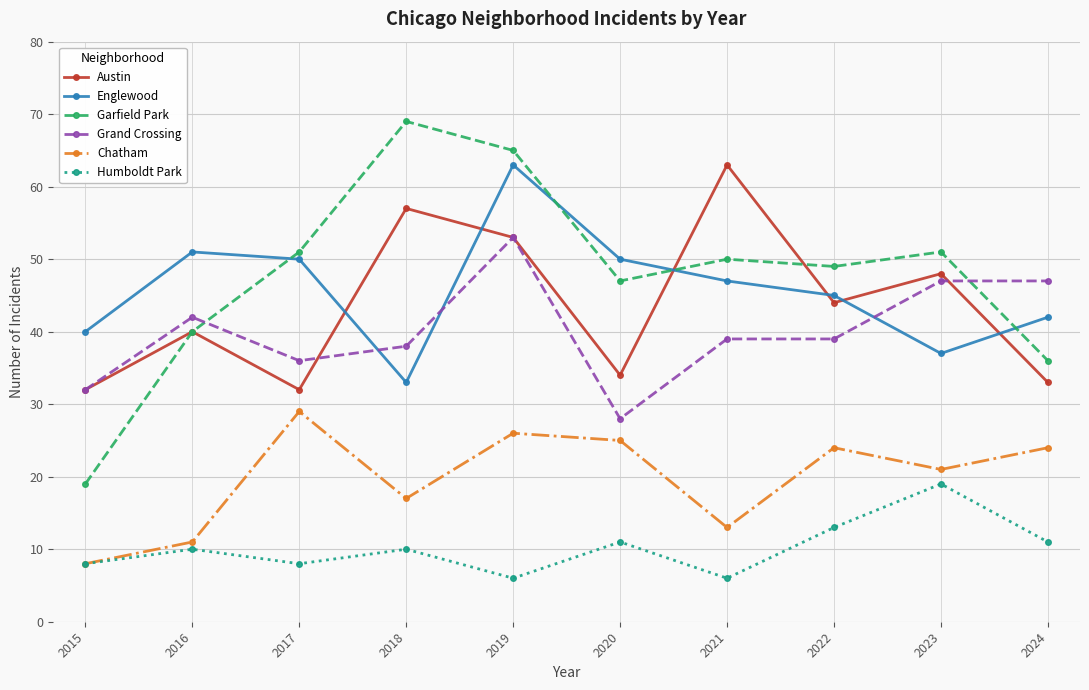

Is this an area chart (filled region under the line)?

No